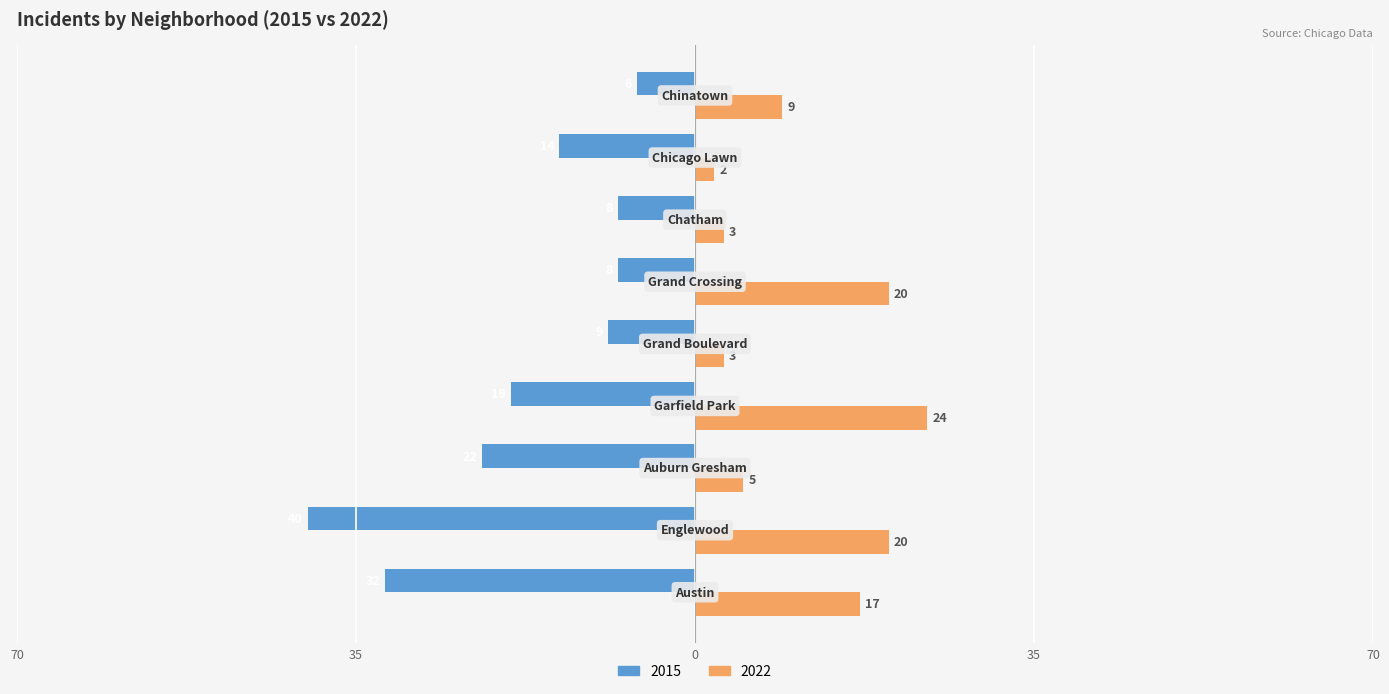

At which category is the sum across all series the highest?

Grand Crossing